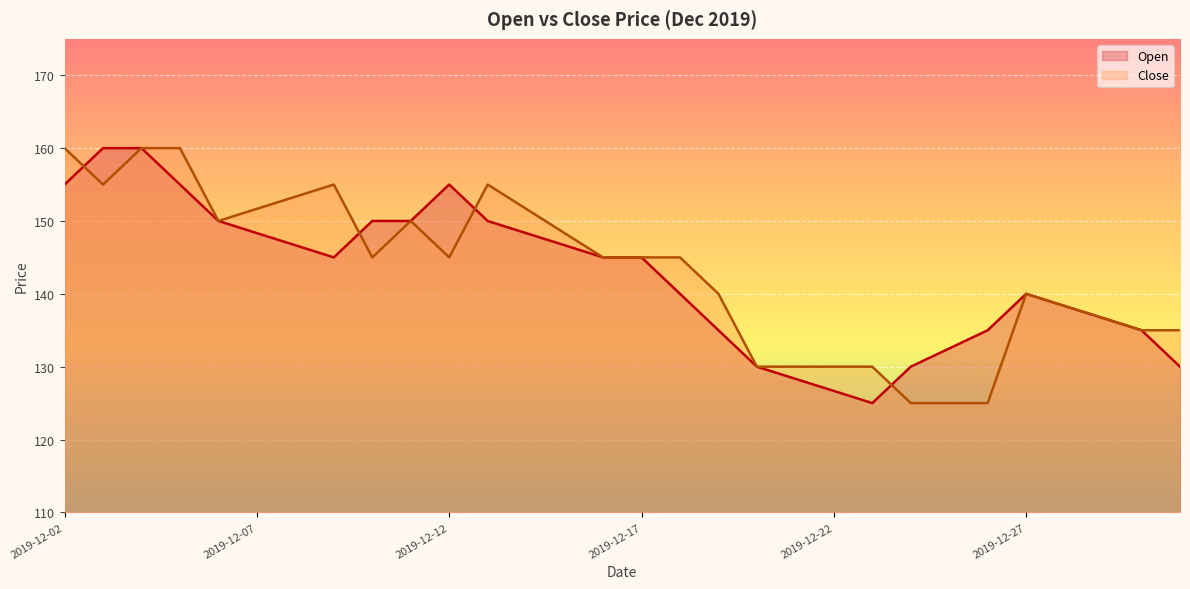

What is the difference between the maximum and minimum values in the Close series?

35.0